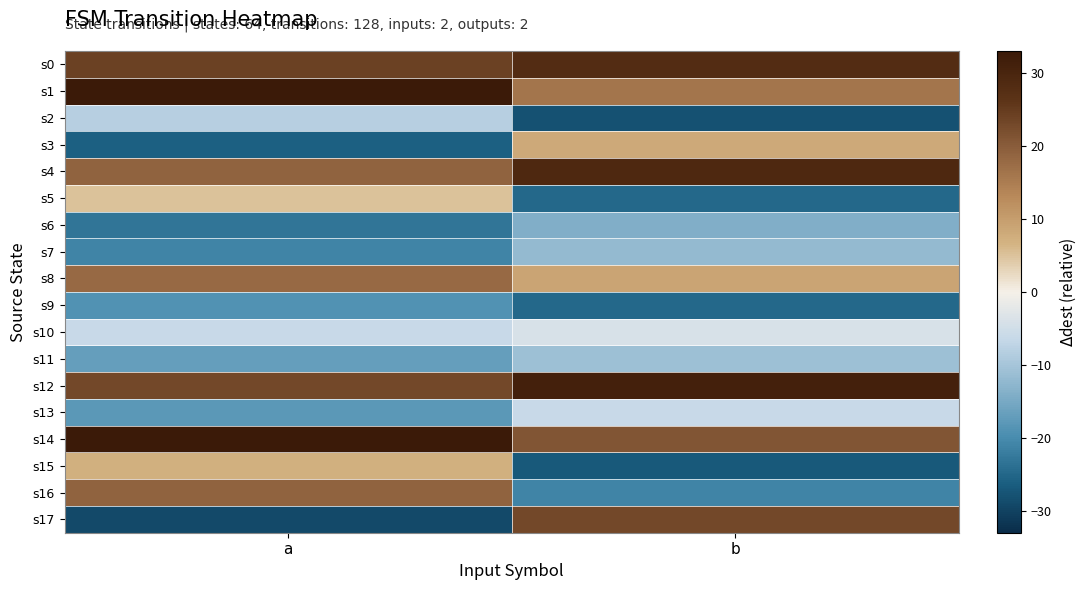

Reading right to left, transcribe all the data shown in this chart.

s0: b=28	a=24
s1: b=16	a=33
s2: b=-28	a=-8
s3: b=8	a=-26
s4: b=29	a=19
s5: b=-25	a=5
s6: b=-14	a=-23
s7: b=-12	a=-21
s8: b=9	a=18
s9: b=-25	a=-19
s10: b=-4	a=-6
s11: b=-11	a=-17
s12: b=31	a=23
s13: b=-6	a=-18
s14: b=21	a=33
s15: b=-27	a=7
s16: b=-21	a=19
s17: b=23	a=-29